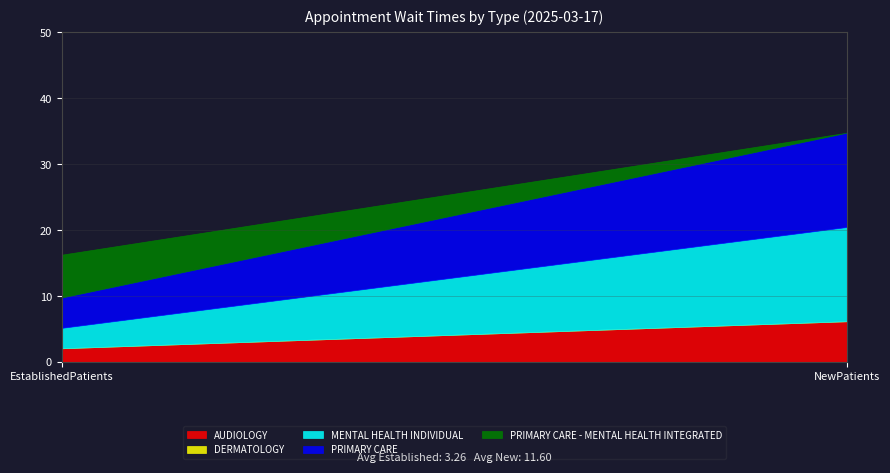

Reading left to right, extract all data points from this chart.

AUDIOLOGY: 2.1	6.2
DERMATOLOGY: 0.0	0.0
MENTAL HEALTH INDIVIDUAL: 3.1	14.3
PRIMARY CARE: 4.6	14.3
PRIMARY CARE - MENTAL HEALTH INTEGRATED: 6.5	0.0